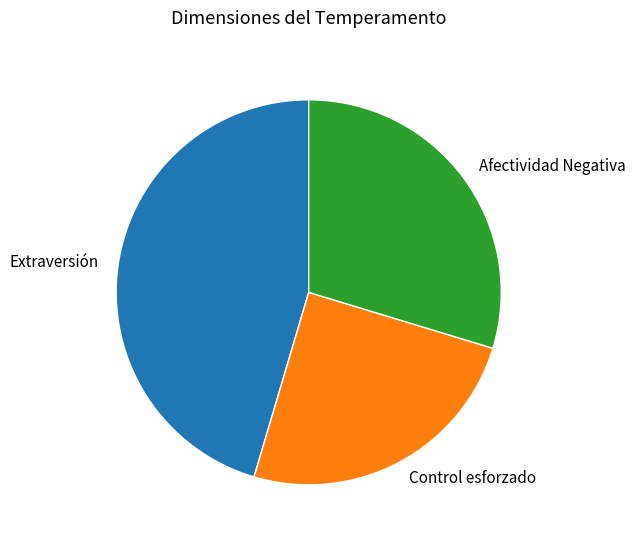

Is the sum of Control esforzado and Extraversión greater than half?

Yes